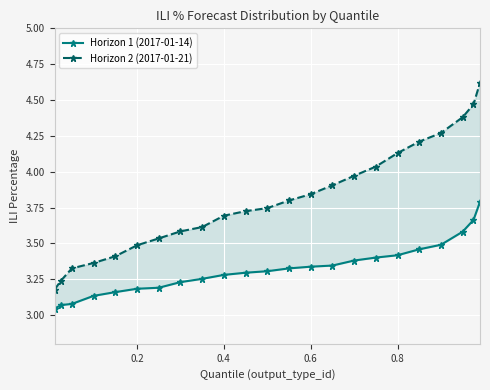

What is the minimum value shown in the chart?

3.0